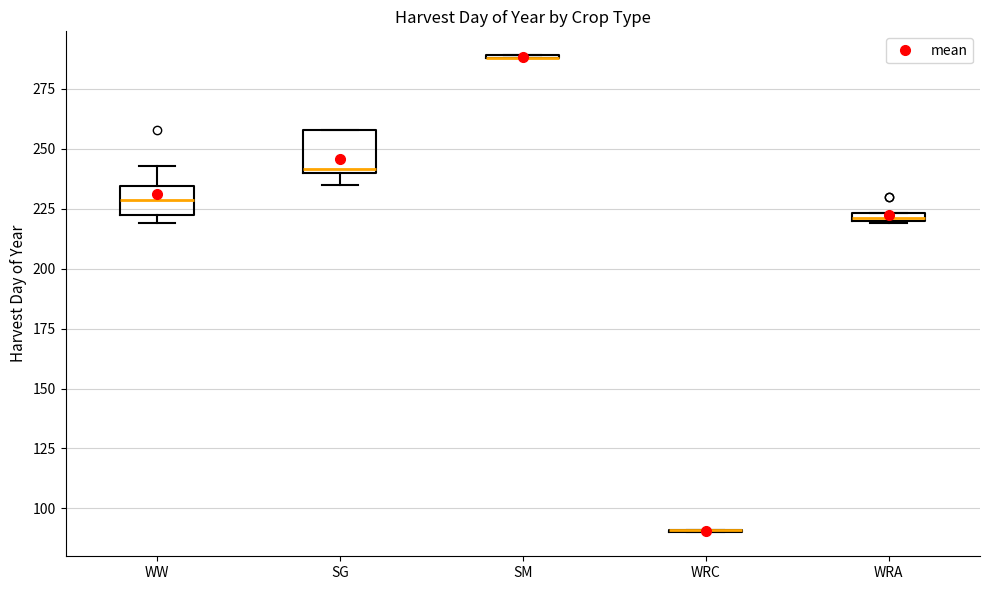

Which box is the tallest, from its lower edge to its upper edge?

SG